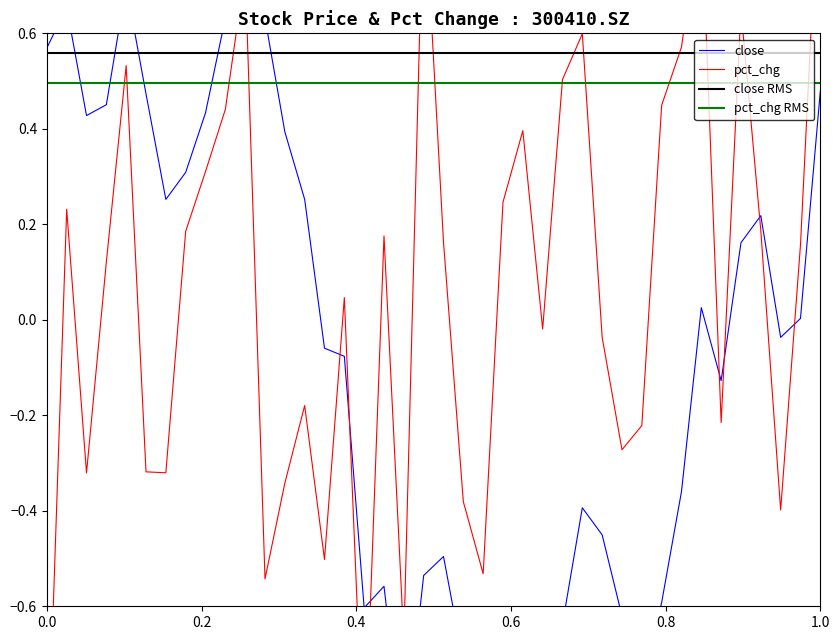

True or false: close and pct_chg cross at least once.

True